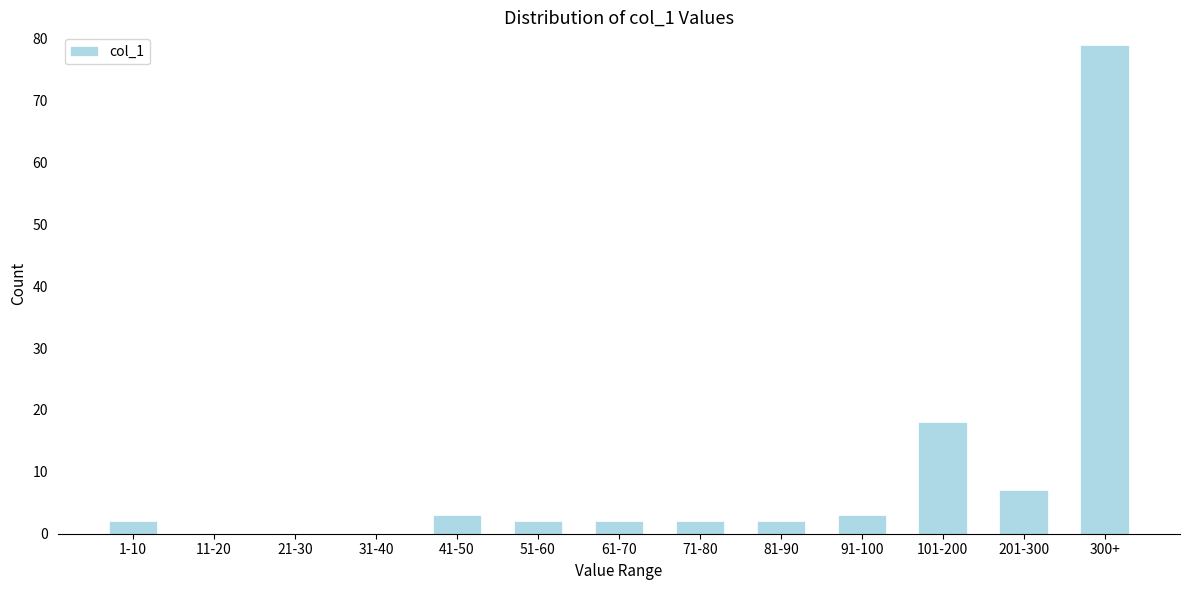

Reading left to right, extract all data points from this chart.

1-10=2	11-20=0	21-30=0	31-40=0	41-50=3	51-60=2	61-70=2	71-80=2	81-90=2	91-100=3	101-200=18	201-300=7	300+=79